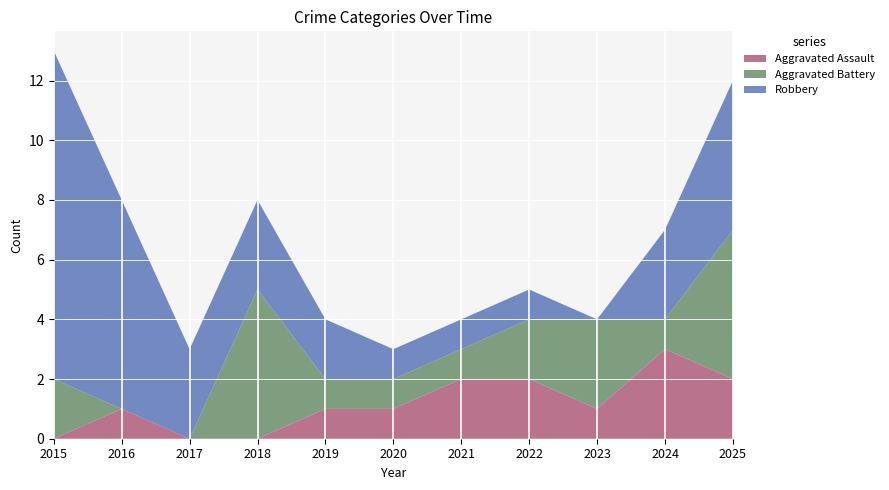

Reading left to right, list all the values displayed in this chart.

Aggravated Assault: 2015=0	2016=1	2017=0	2018=0	2019=1	2020=1	2021=2	2022=2	2023=1	2024=3	2025=2
Aggravated Battery: 2015=2	2016=0	2017=0	2018=5	2019=1	2020=1	2021=1	2022=2	2023=3	2024=1	2025=5
Robbery: 2015=11	2016=7	2017=3	2018=3	2019=2	2020=1	2021=1	2022=1	2023=0	2024=3	2025=5